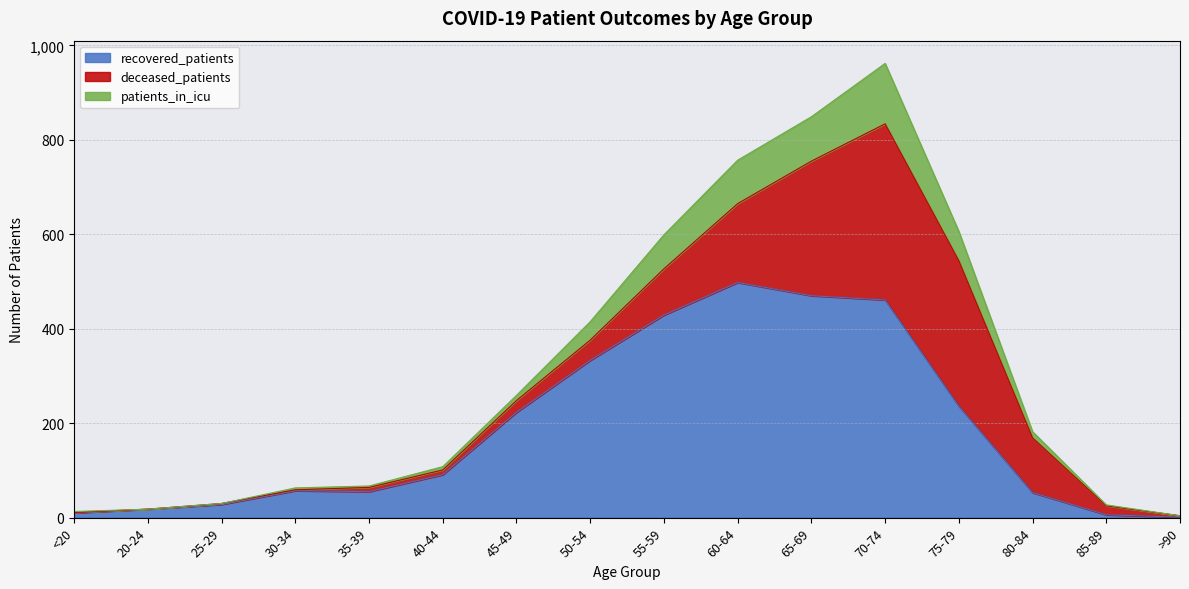

At which category is the sum across all series the highest?

70-74